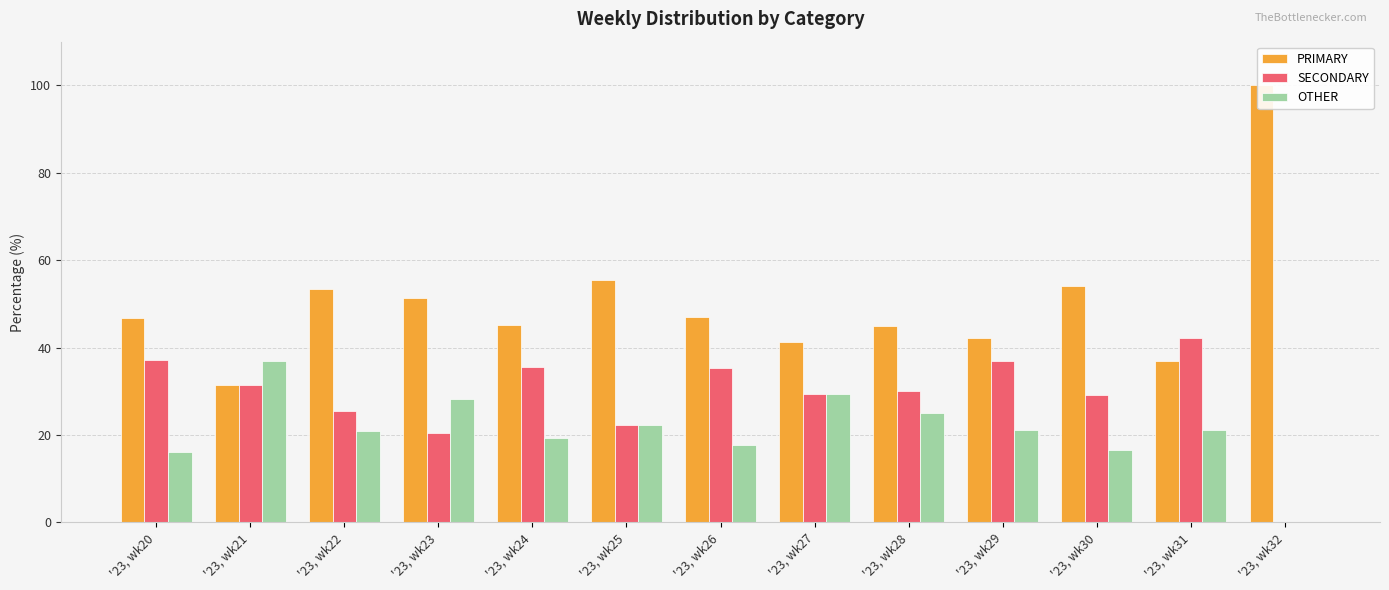

How many values in the PRIMARY series are below 46?

6